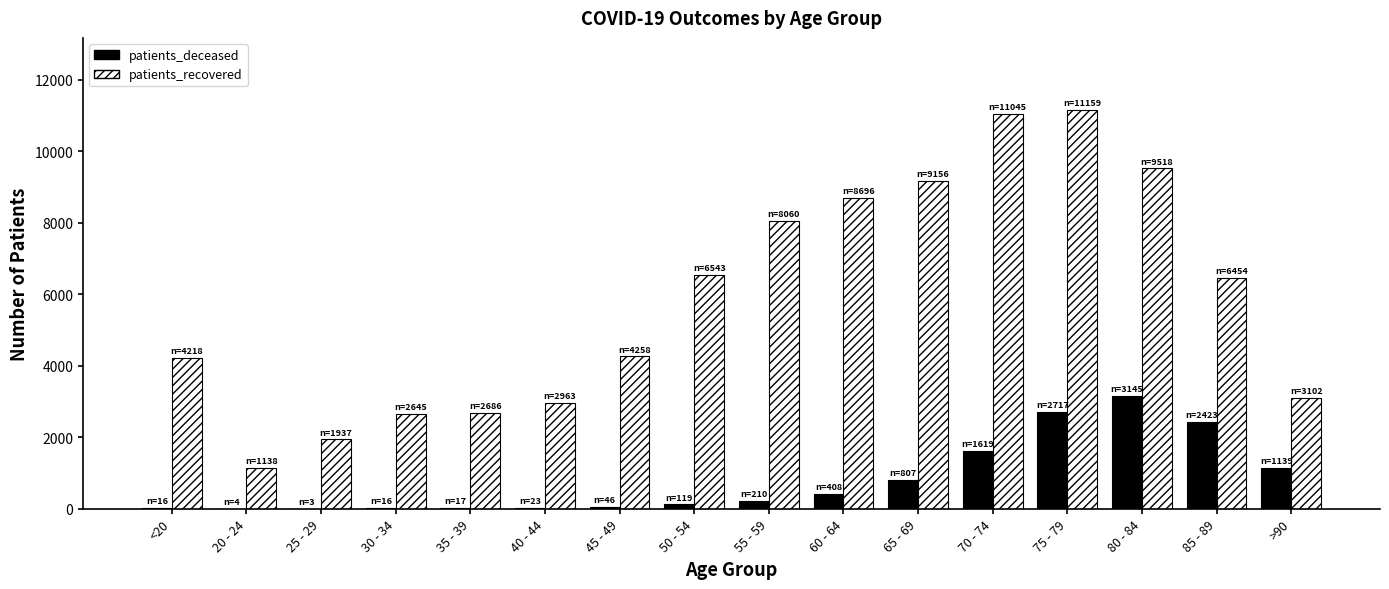

What is the greatest value displayed?

11159